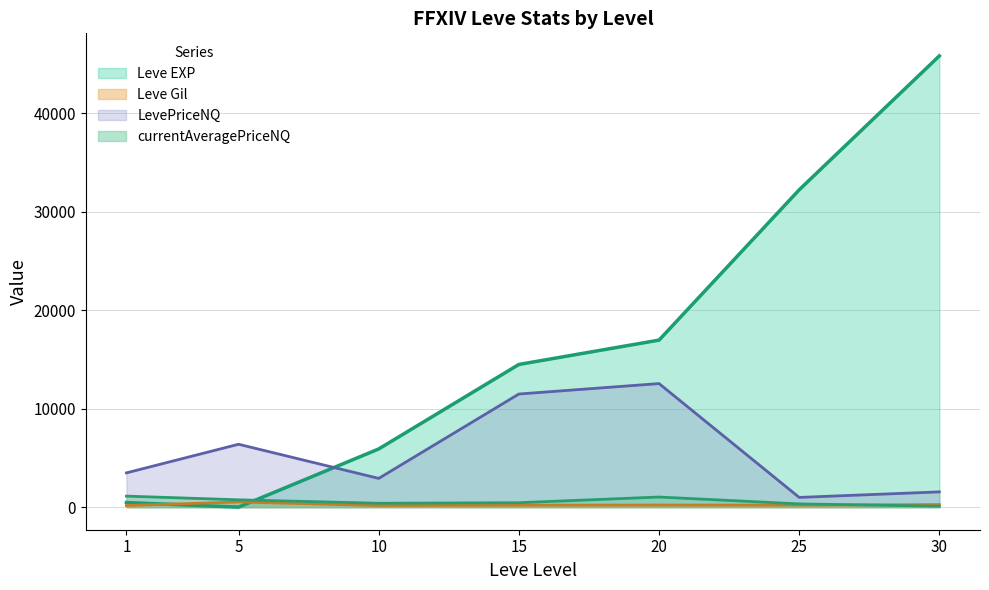

Between which two adjacent categories do LevePriceNQ and Leve EXP first intersect?

5 and 10